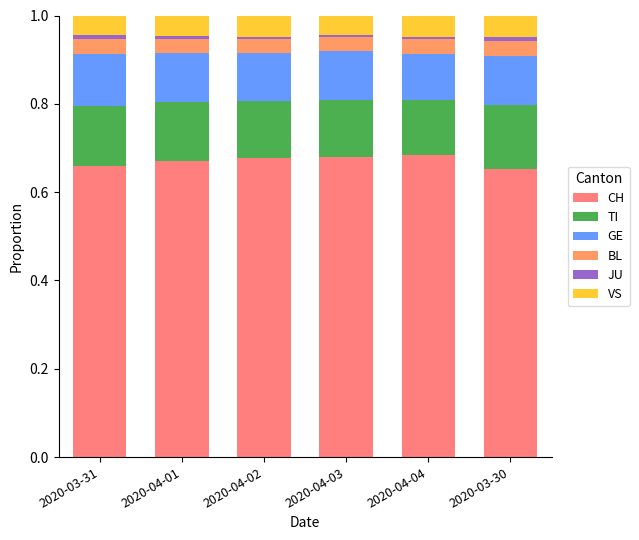

How many CH values are between 0 and 1?

6